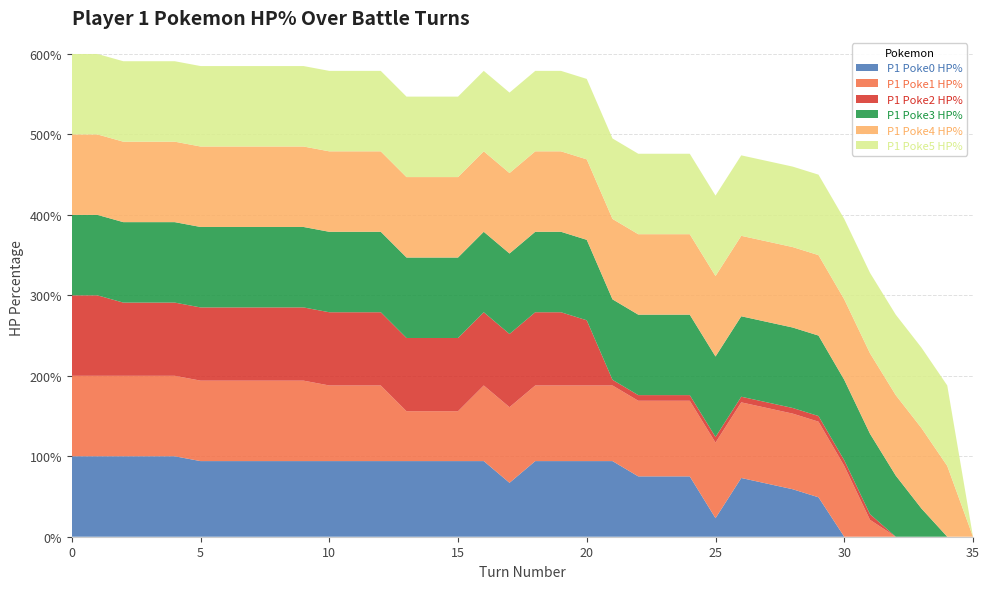

Reading left to right, list all the values displayed in this chart.

P1 Poke0 HP%: 0=100	1=100	2=100	3=100	4=100	5=94	6=94	7=94	8=94	9=94	10=94	11=94	12=94	13=94	14=94	15=94	16=94	17=67	18=94	19=94	20=94	21=94	22=75	23=75	24=75	25=23	26=73	27=66	28=59	29=49	30=0	31=0	32=0	33=0	34=0	35=0
P1 Poke1 HP%: 0=100	1=100	2=100	3=100	4=100	5=100	6=100	7=100	8=100	9=100	10=94	11=94	12=94	13=62	14=62	15=62	16=94	17=94	18=94	19=94	20=94	21=94	22=94	23=94	24=94	25=94	26=94	27=94	28=94	29=94	30=88	31=21	32=0	33=0	34=0	35=0
P1 Poke2 HP%: 0=100	1=100	2=91	3=91	4=91	5=91	6=91	7=91	8=91	9=91	10=91	11=91	12=91	13=91	14=91	15=91	16=91	17=91	18=91	19=91	20=81	21=7	22=7	23=7	24=7	25=7	26=7	27=7	28=7	29=7	30=7	31=7	32=0	33=0	34=0	35=0
P1 Poke3 HP%: 0=100	1=100	2=100	3=100	4=100	5=100	6=100	7=100	8=100	9=100	10=100	11=100	12=100	13=100	14=100	15=100	16=100	17=100	18=100	19=100	20=100	21=100	22=100	23=100	24=100	25=100	26=100	27=100	28=100	29=100	30=100	31=100	32=76	33=35	34=0	35=0
P1 Poke4 HP%: 0=100	1=100	2=100	3=100	4=100	5=100	6=100	7=100	8=100	9=100	10=100	11=100	12=100	13=100	14=100	15=100	16=100	17=100	18=100	19=100	20=100	21=100	22=100	23=100	24=100	25=100	26=100	27=100	28=100	29=100	30=100	31=100	32=100	33=100	34=88	35=0
P1 Poke5 HP%: 0=100	1=100	2=100	3=100	4=100	5=100	6=100	7=100	8=100	9=100	10=100	11=100	12=100	13=100	14=100	15=100	16=100	17=100	18=100	19=100	20=100	21=100	22=100	23=100	24=100	25=100	26=100	27=100	28=100	29=100	30=100	31=100	32=100	33=100	34=100	35=0